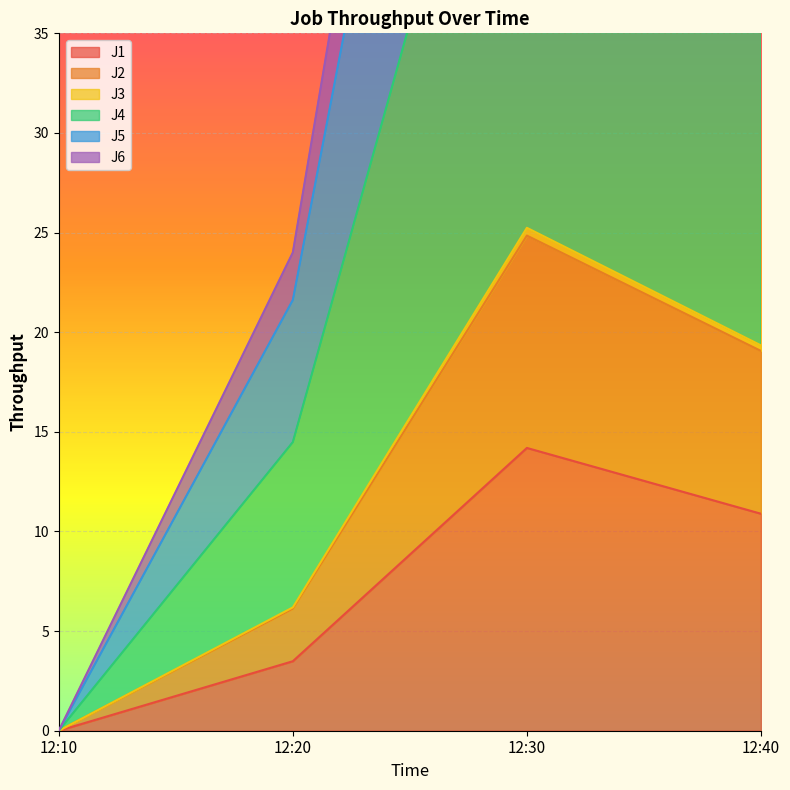

What are all the series names shown in the legend?

J1, J2, J3, J4, J5, J6